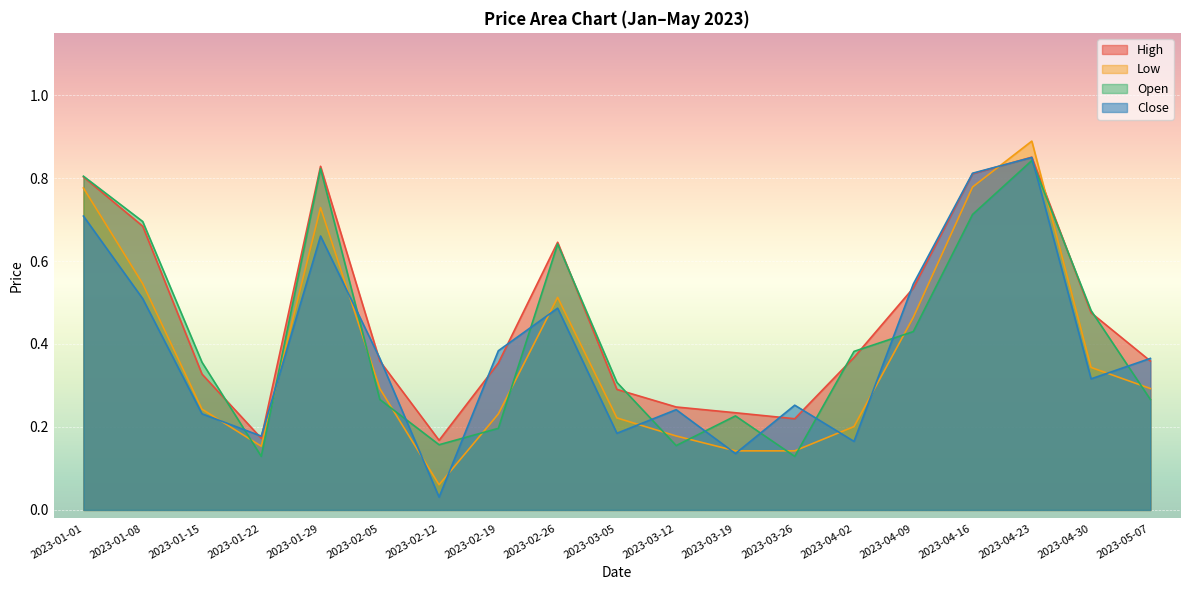

Between 2023-01-08 and 2023-04-23, which is larger?

2023-04-23